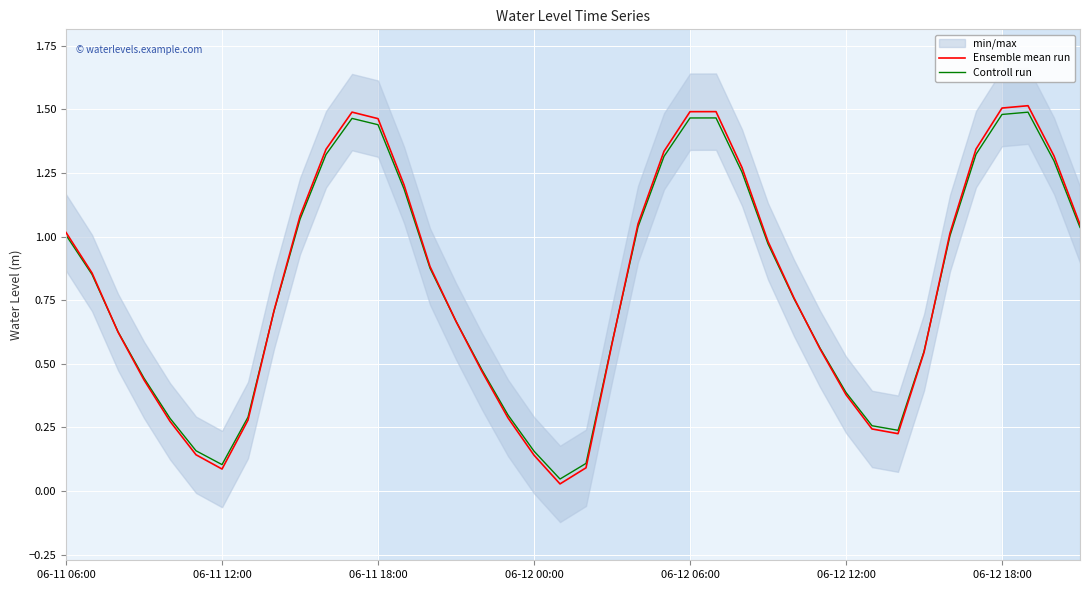

What is the maximum value for Ensemble mean run?

1.5